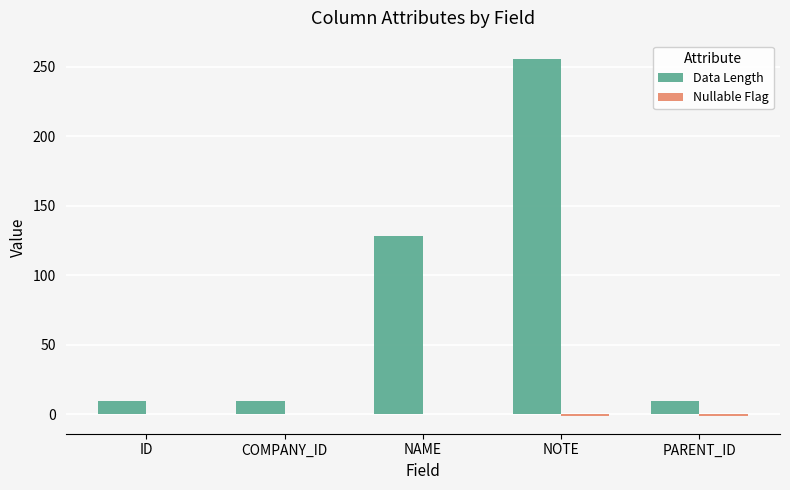

Which series changed the most between NOTE and PARENT_ID?

Data Length